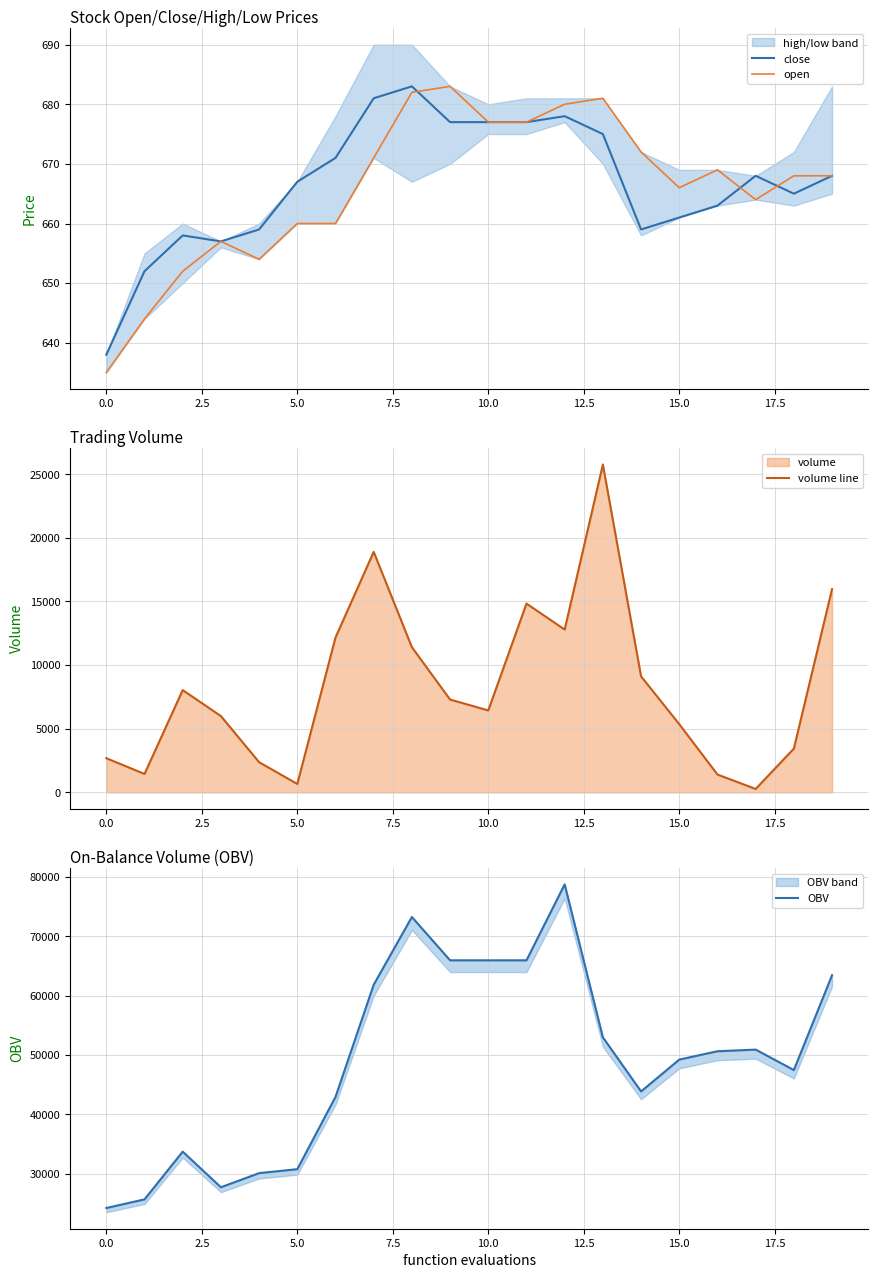

The value of close at 19 is 668.0. True or false?

True